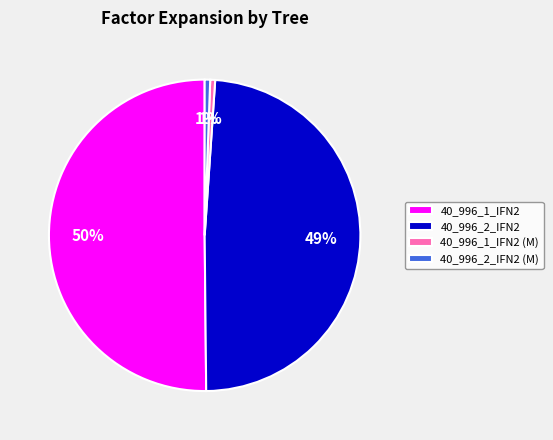

Which slice is the largest?

40_996_1_IFN2